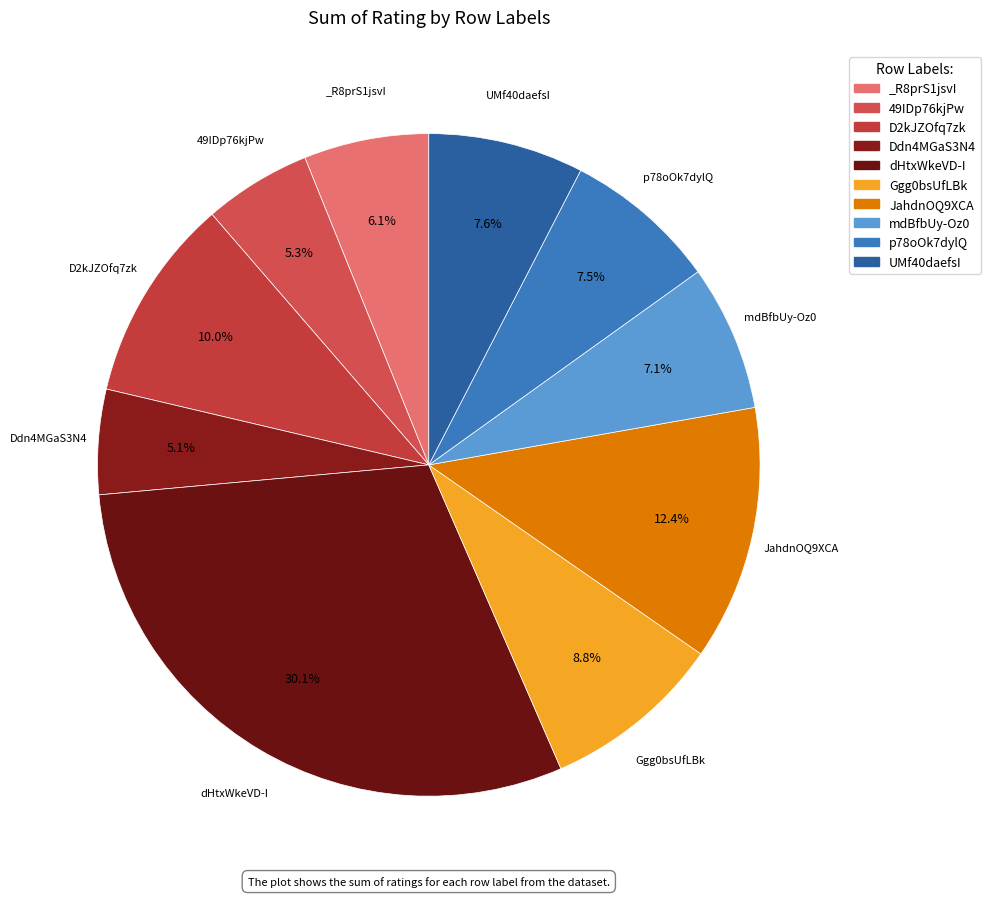

The UMf40daefsI slice represents 1% of the pie. True or false?

False